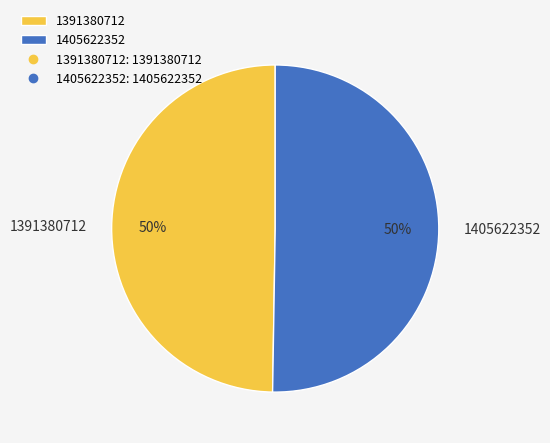

Count the number of slices in the pie.

2